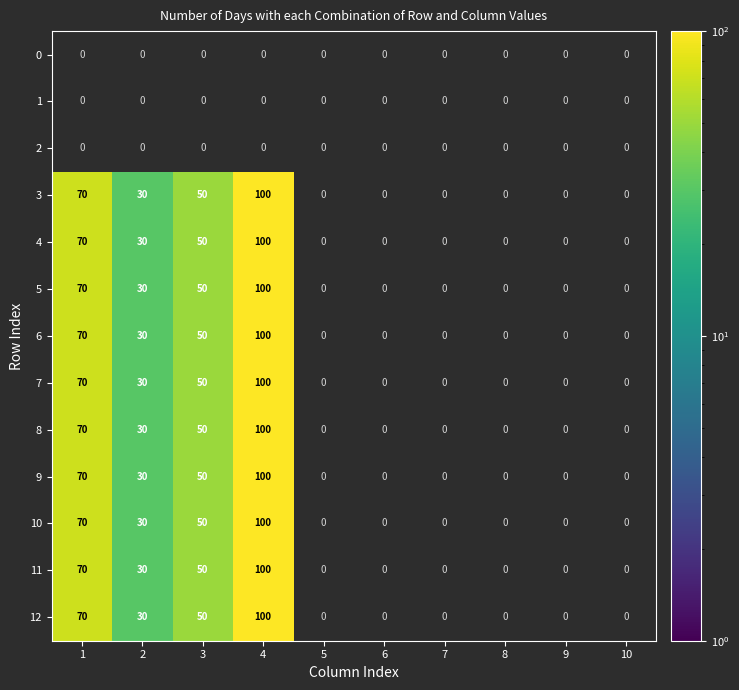

How many data points does each series have?

10